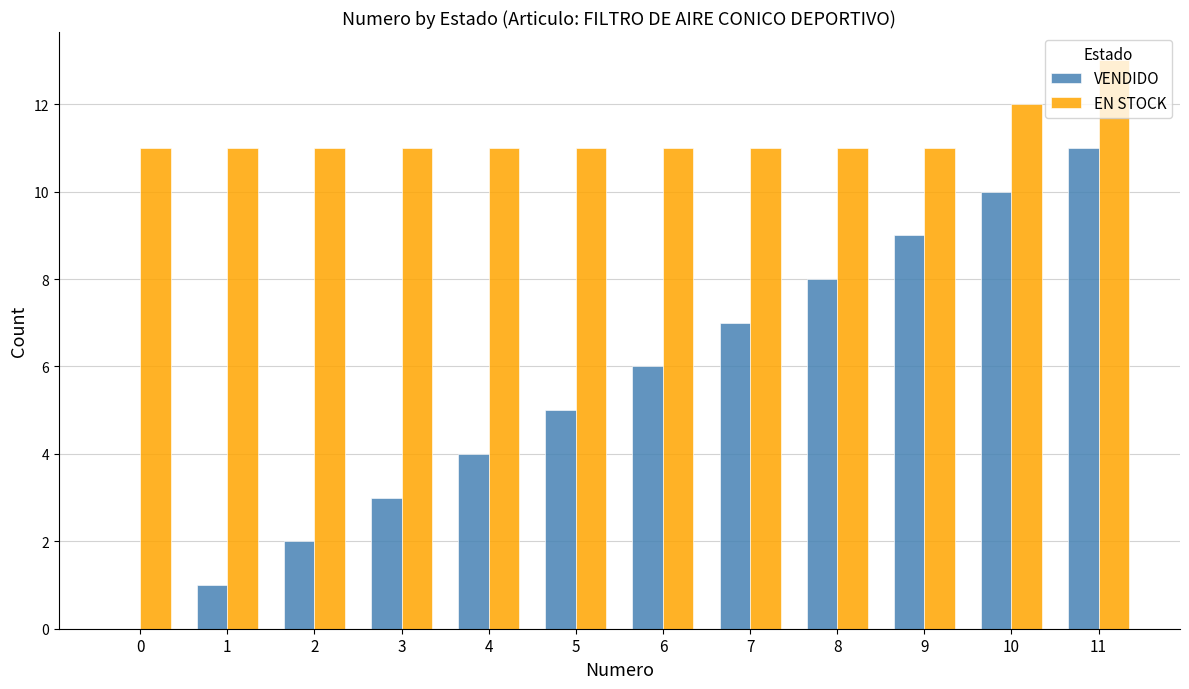

Between 0 and 7, which series saw the biggest shift?

VENDIDO